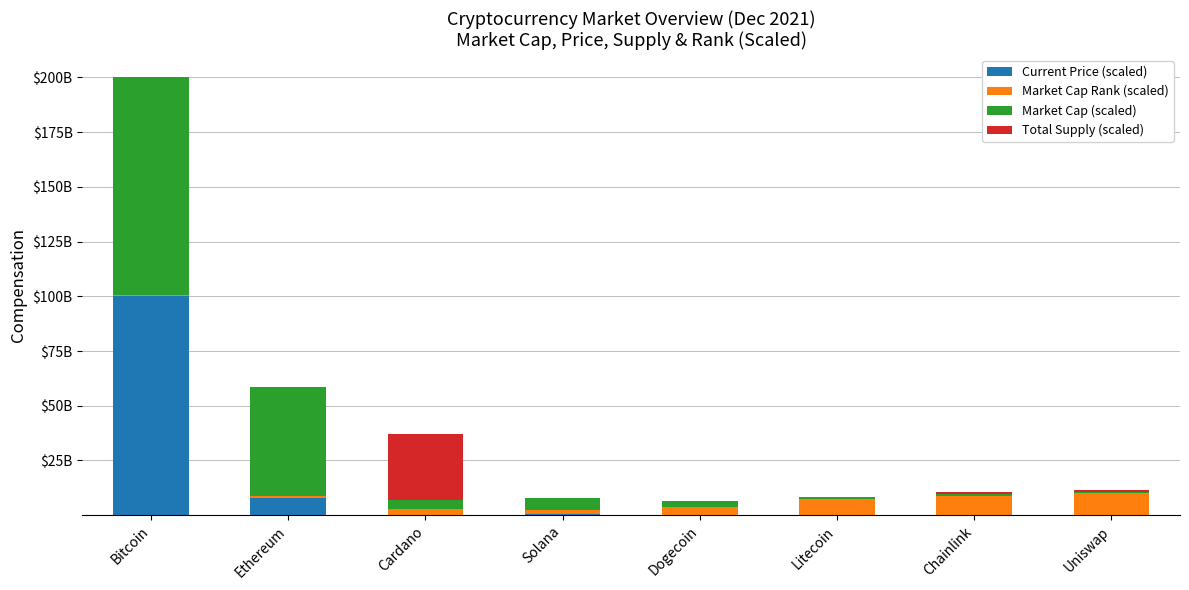

What is the average value of the Market Cap (scaled) series?

20672446675.9